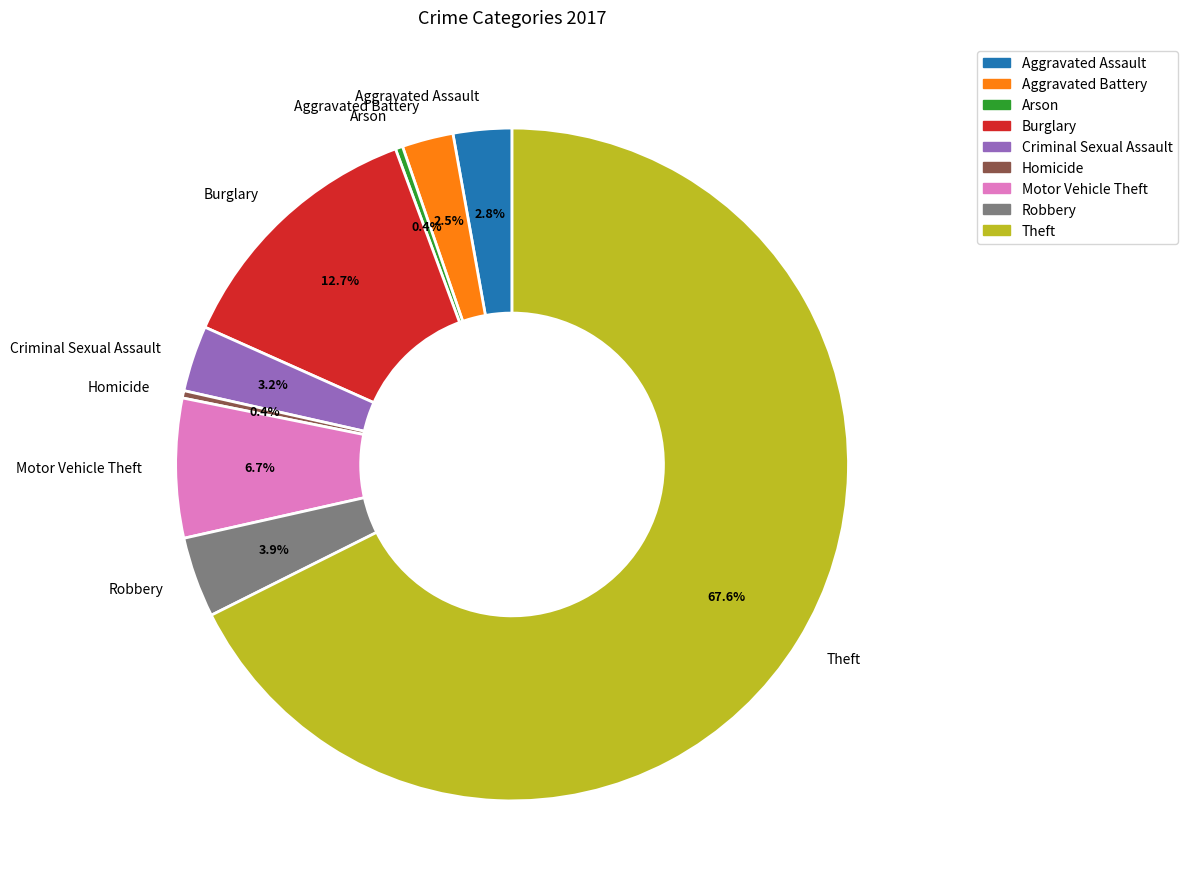

How many slices are in this pie chart?

9